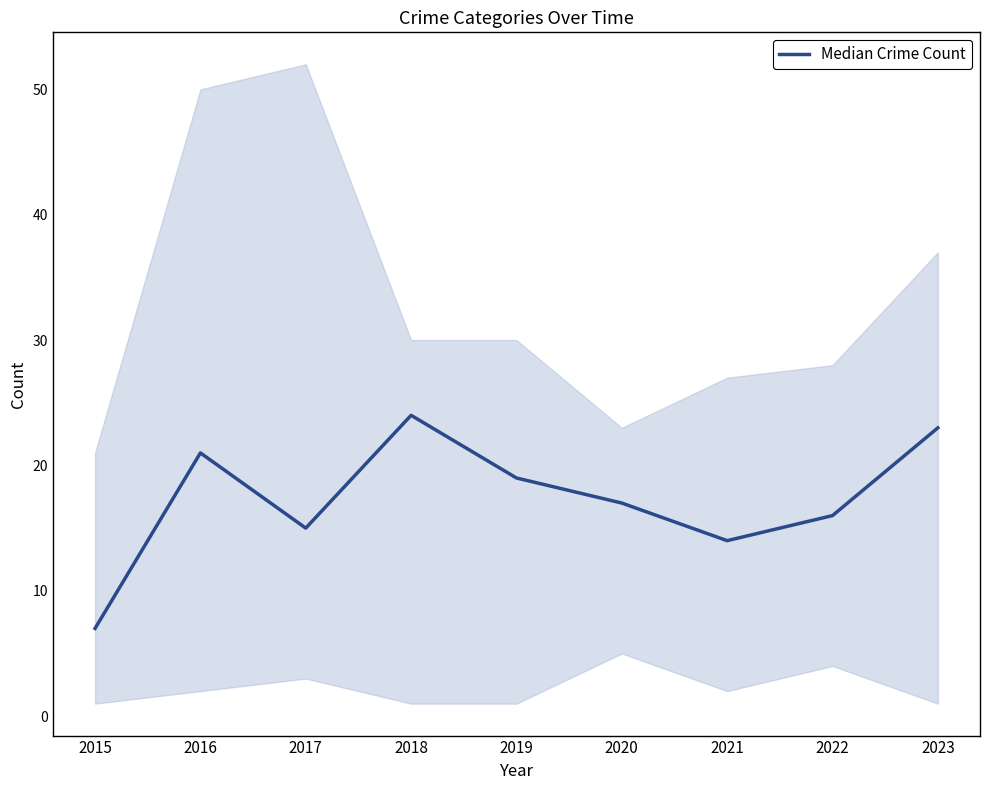

True or false: there are more than 2 points higher than both neighbors.

False